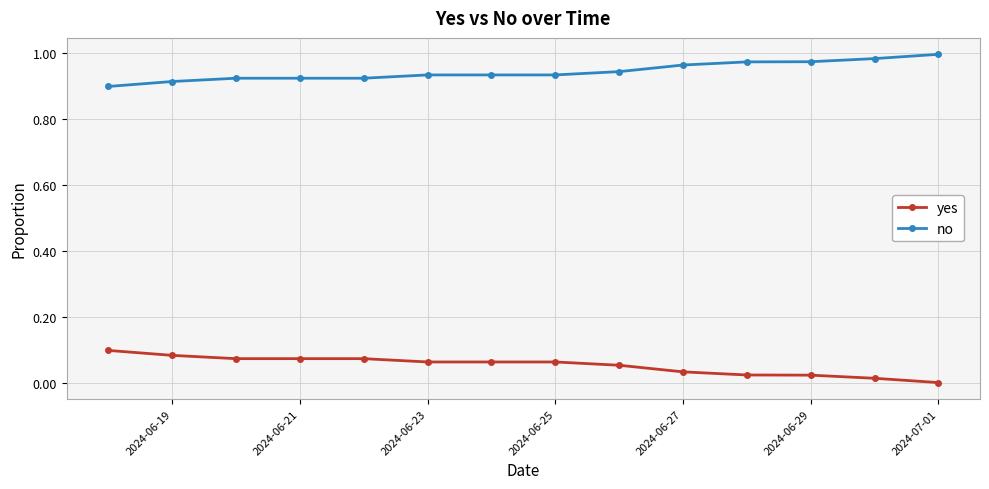

Rank the series by their maximum value, from lowest to highest.

yes, no